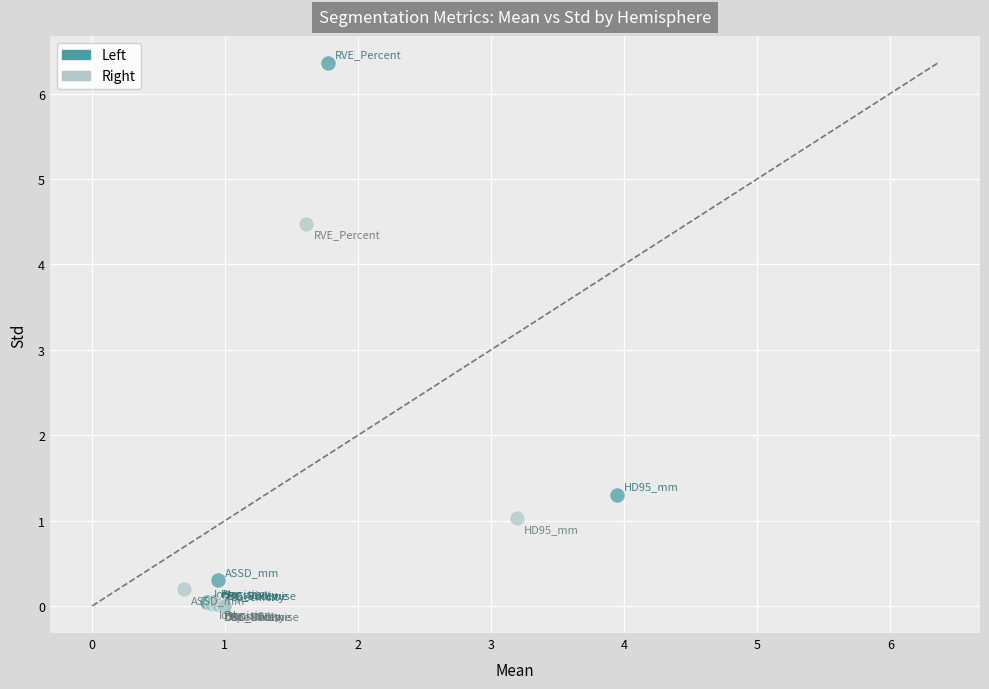

Which series has the widest spread of Y values?

Left